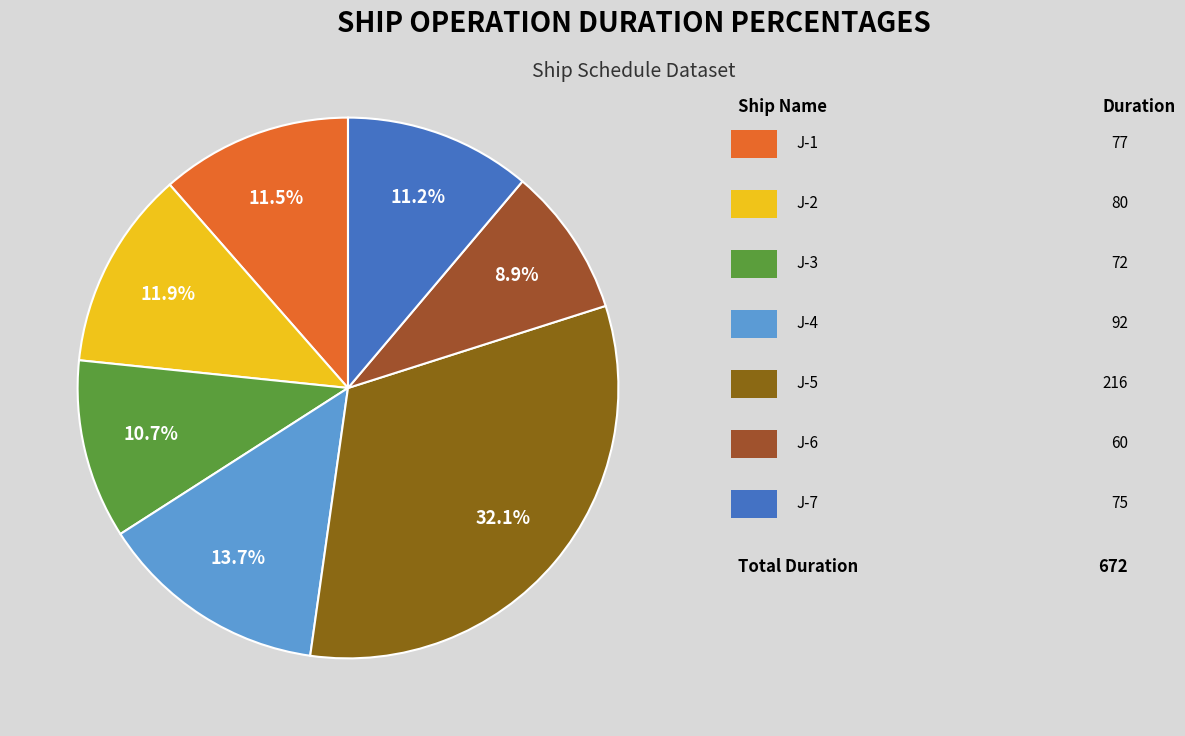

How many slices are in this pie chart?

7